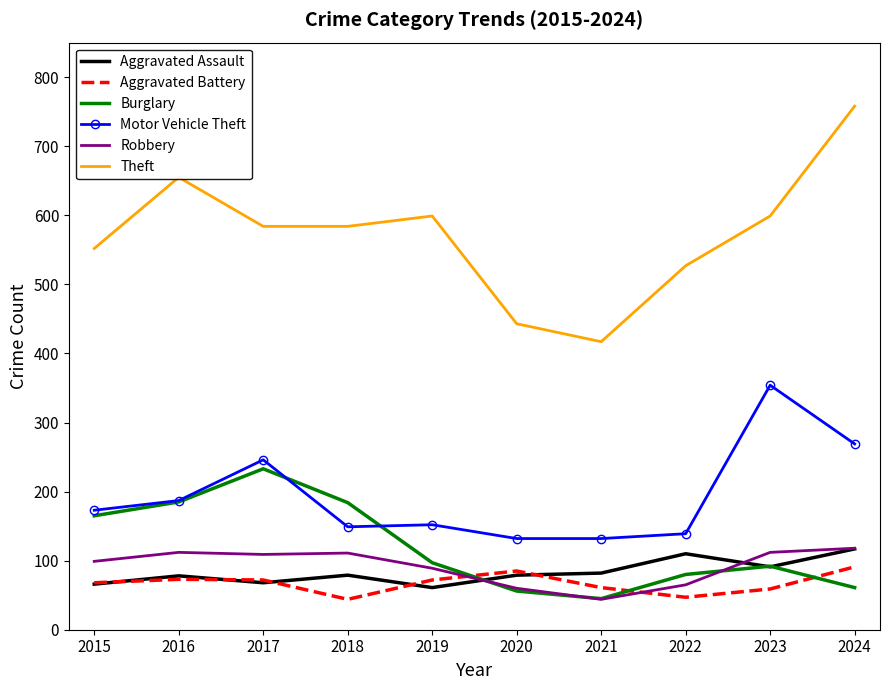

The value of Robbery at 2023 is 178. True or false?

False